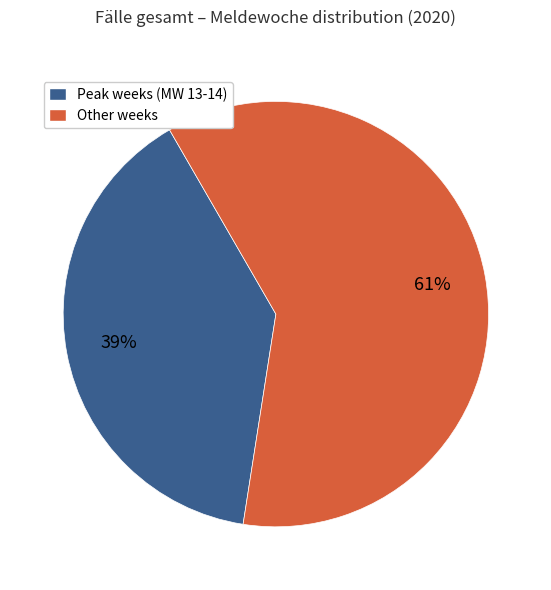

Is it true that Peak weeks (MW 13-14) is 28% of the pie?

False